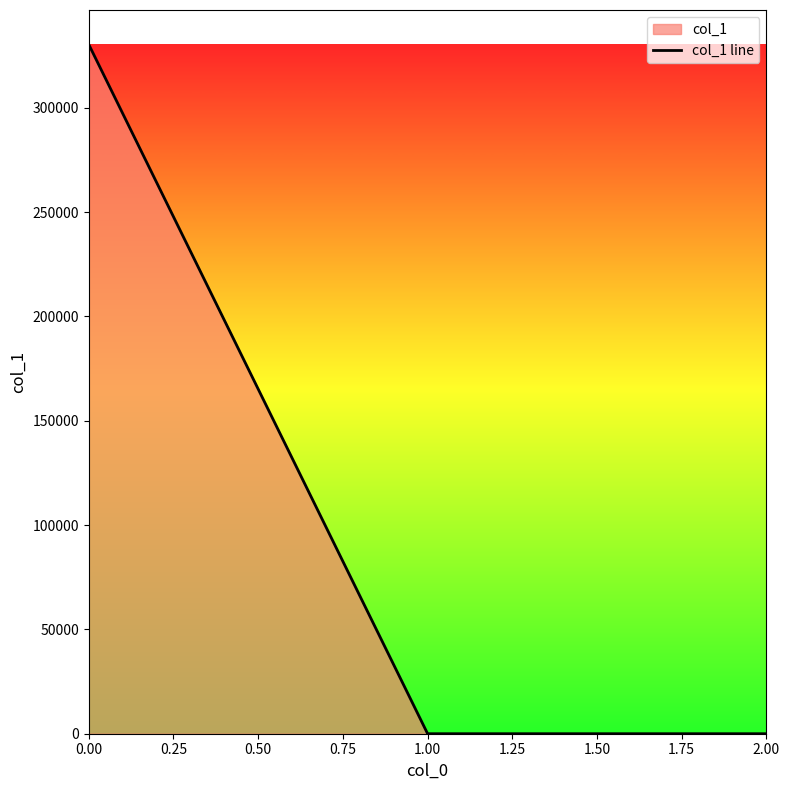

How many lines are shown in the chart?

1